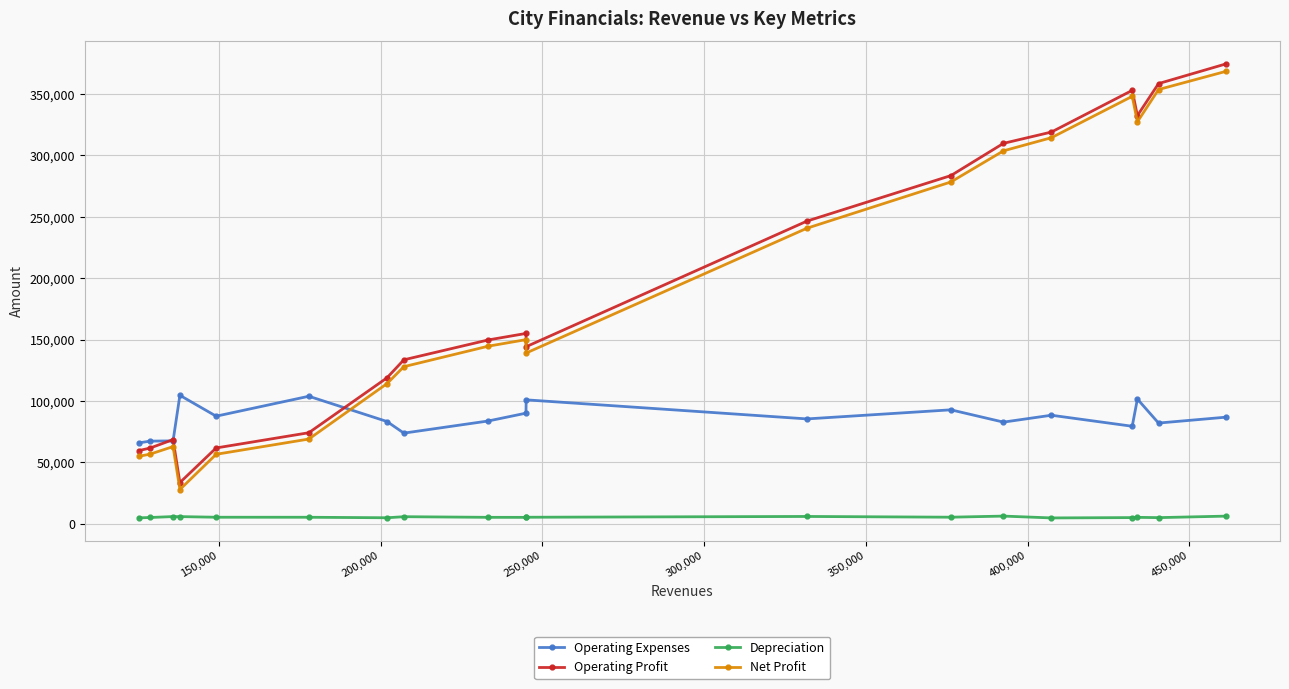

What is the lowest value of the Net Profit series?

27724